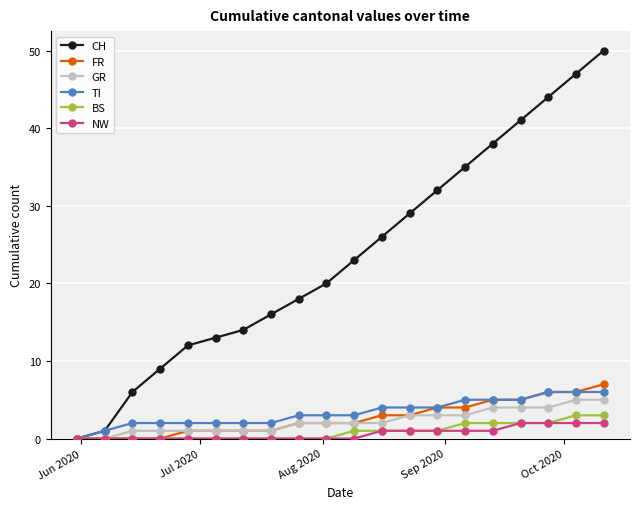

At how many categories does at least one series exceed 24?

9